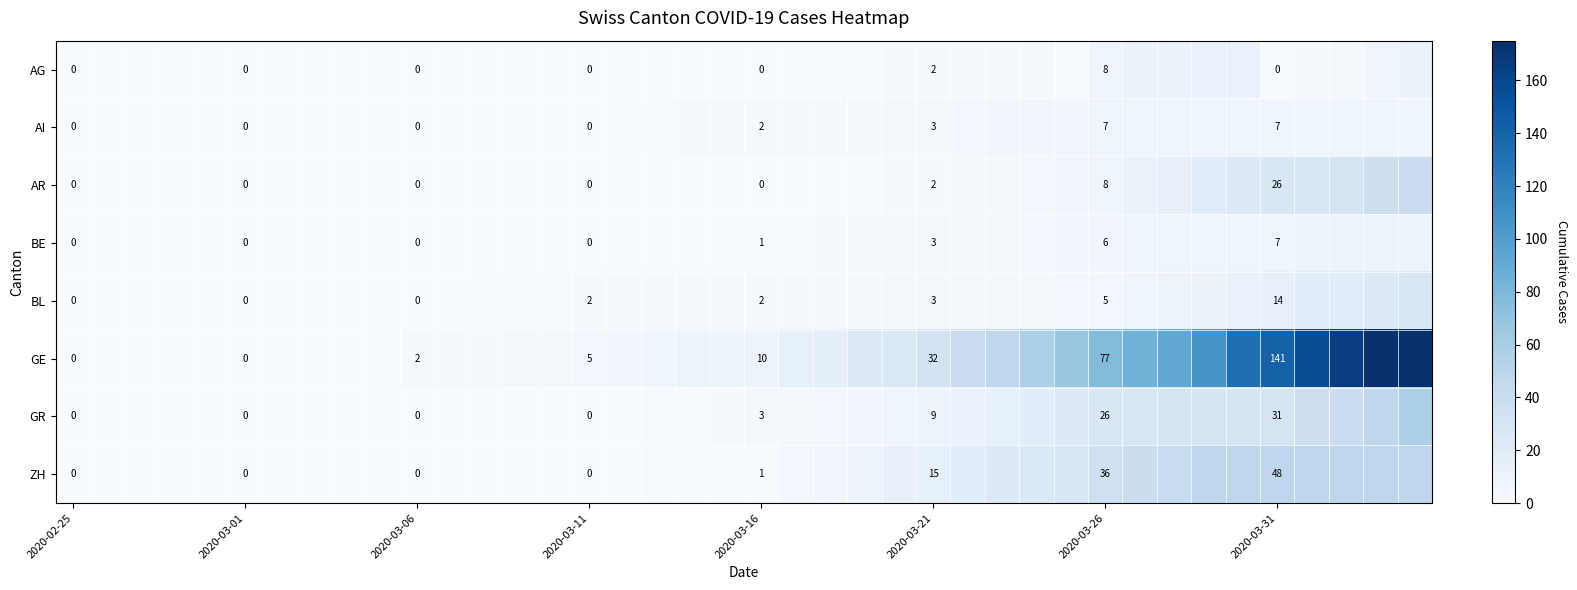

The AR series shows 14 at 2020-03-26. True or false?

False